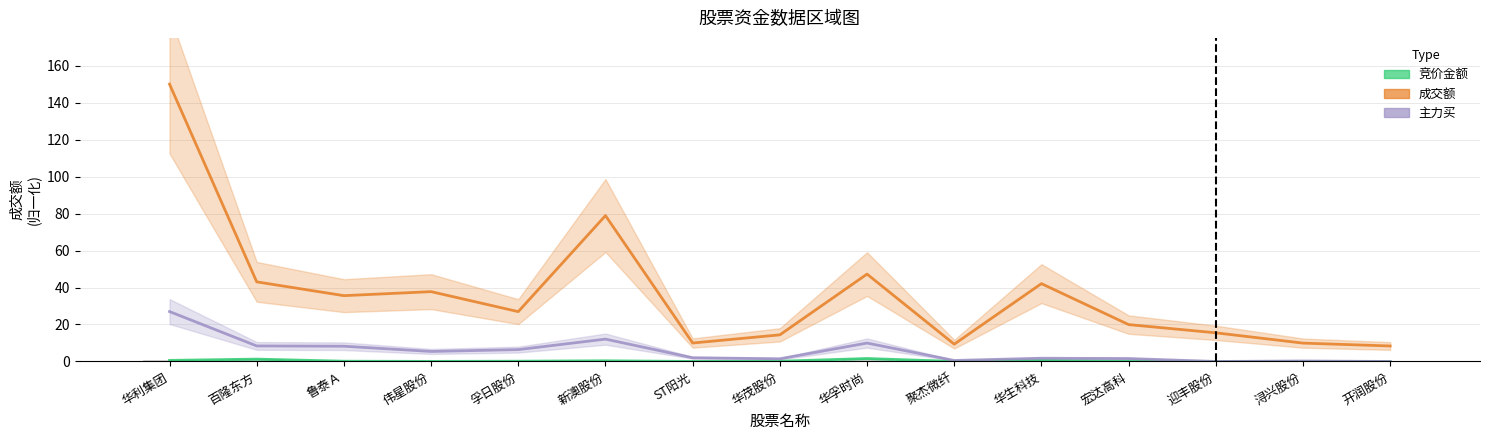

The 主力买 series shows -12.7 at 迎丰股份. True or false?

False